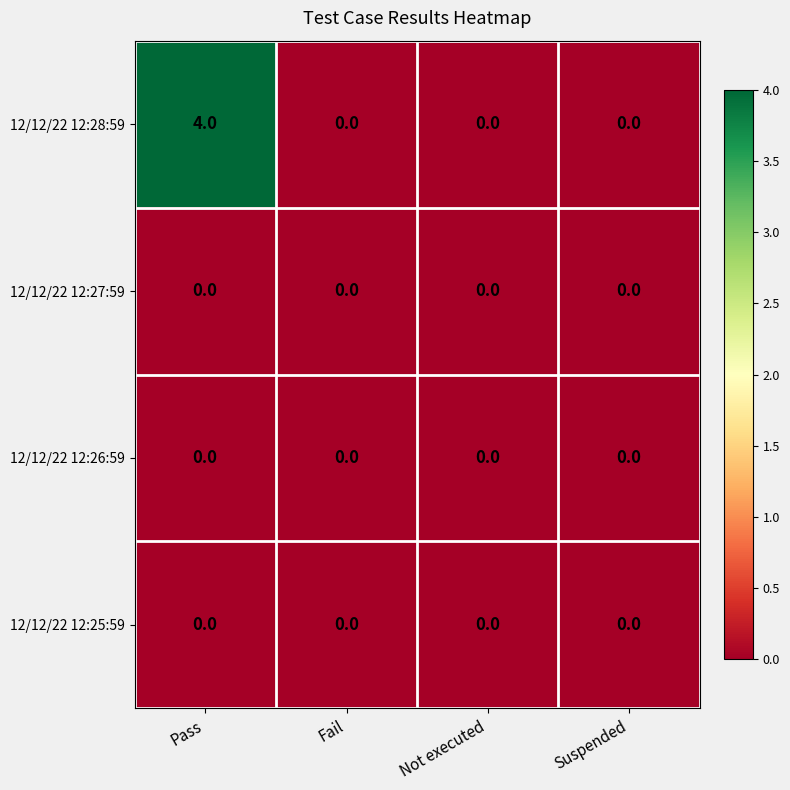

How many values in 12/12/22 12:28:59 are above zero?

1